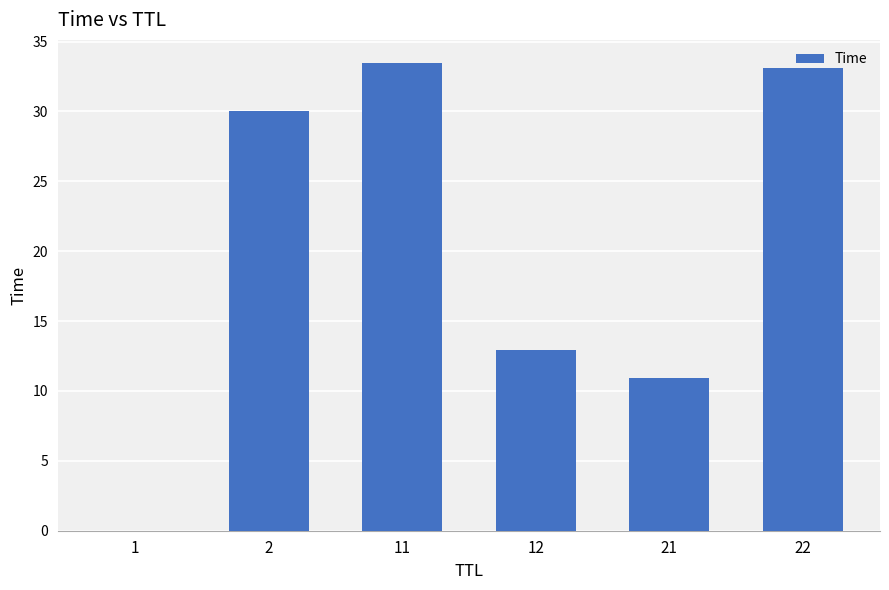

Which category has the highest value across all series?

11